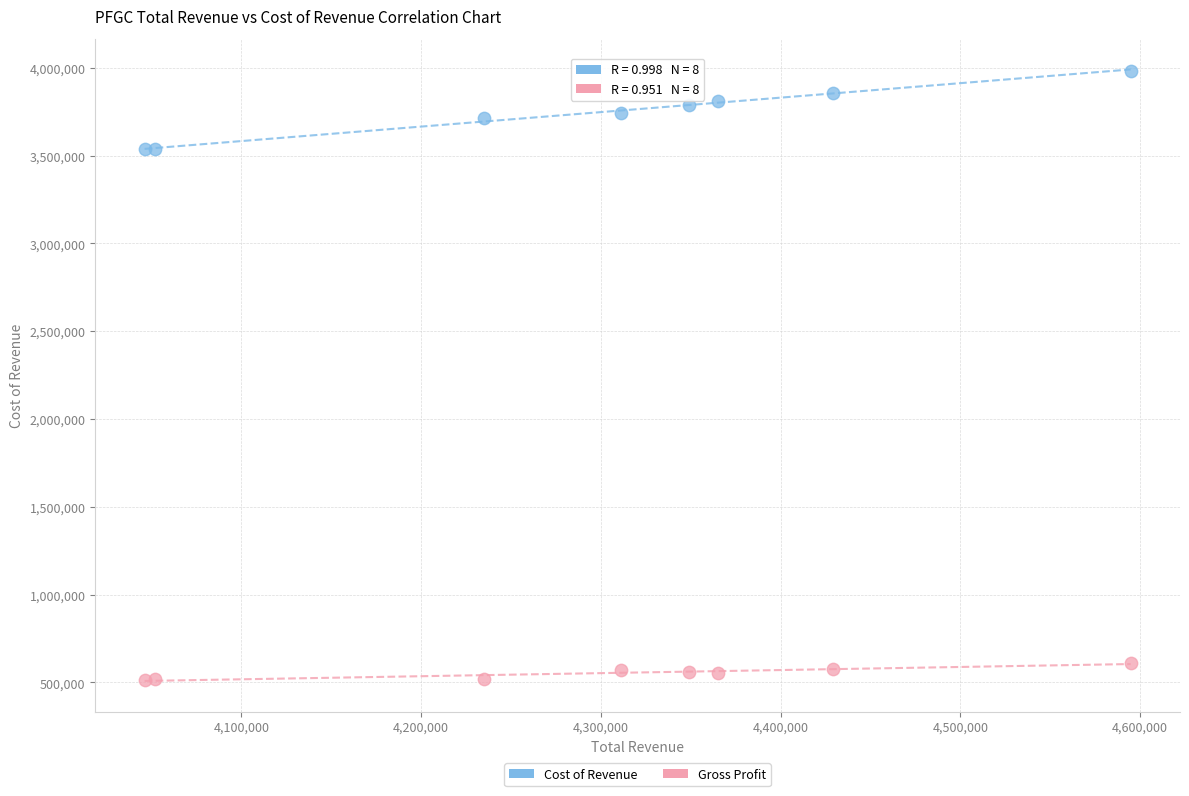

Which series reaches the minimum Y coordinate?

Gross Profit